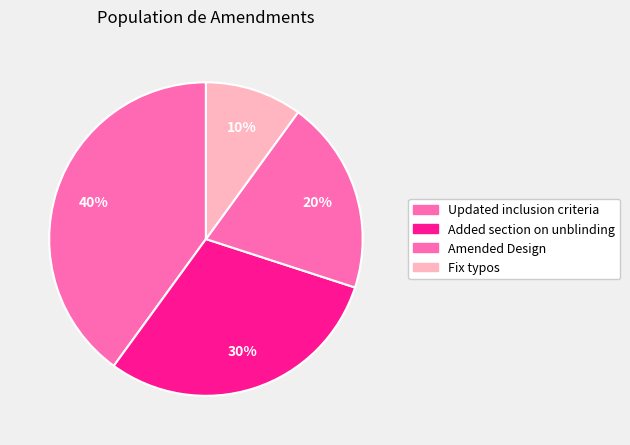

Does any single category account for the majority?

No